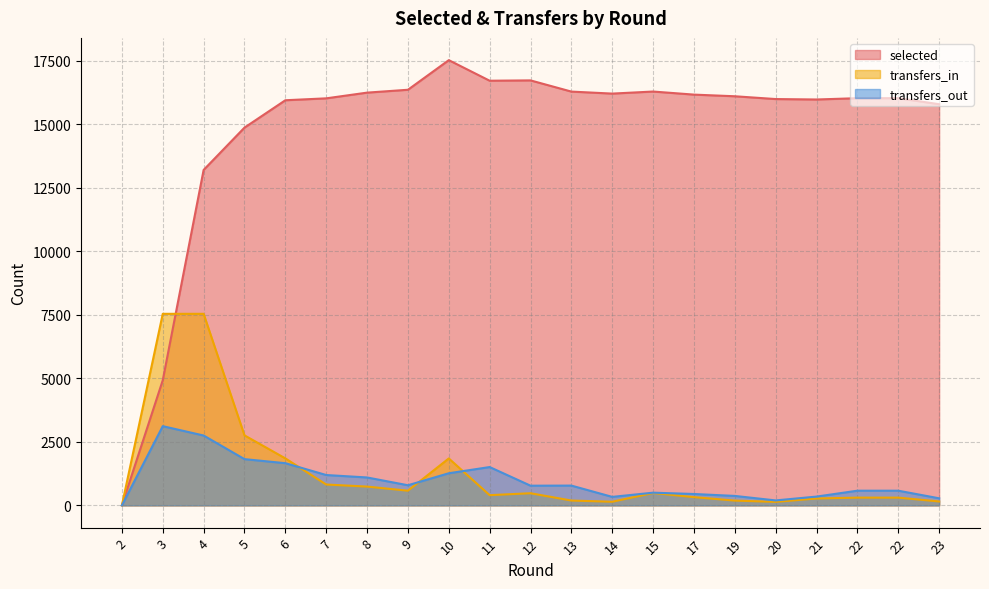

True or false: transfers_out and transfers_in cross at least once.

True